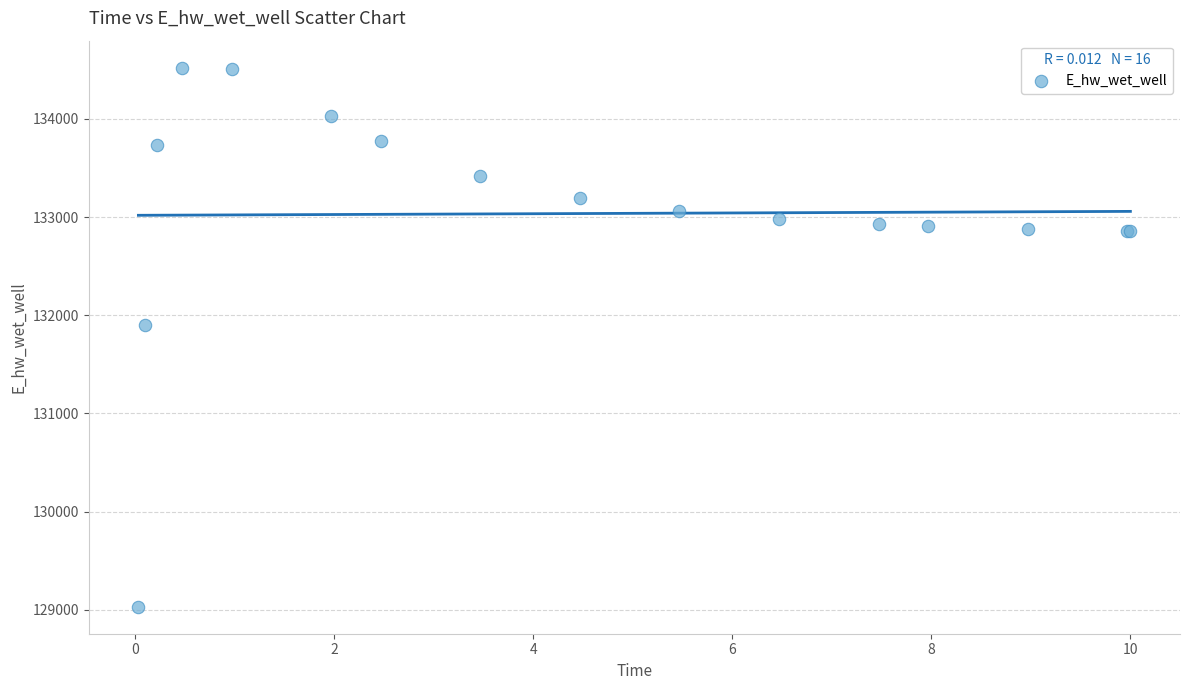

What Y value in the scatter plot is closest to 131776?

131896.1